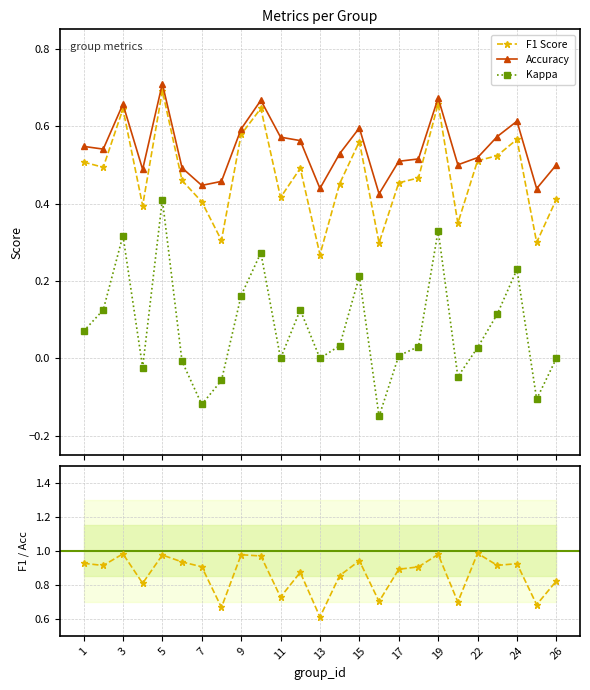

How many interior local valleys does the Kappa series have?

7